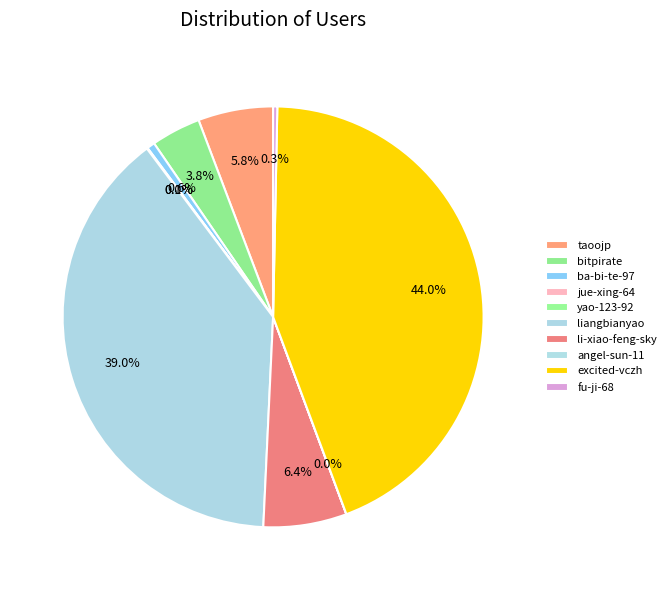

To the nearest percent, what is the difference between the excited-vczh and yao-123-92 slice percentages?

44%